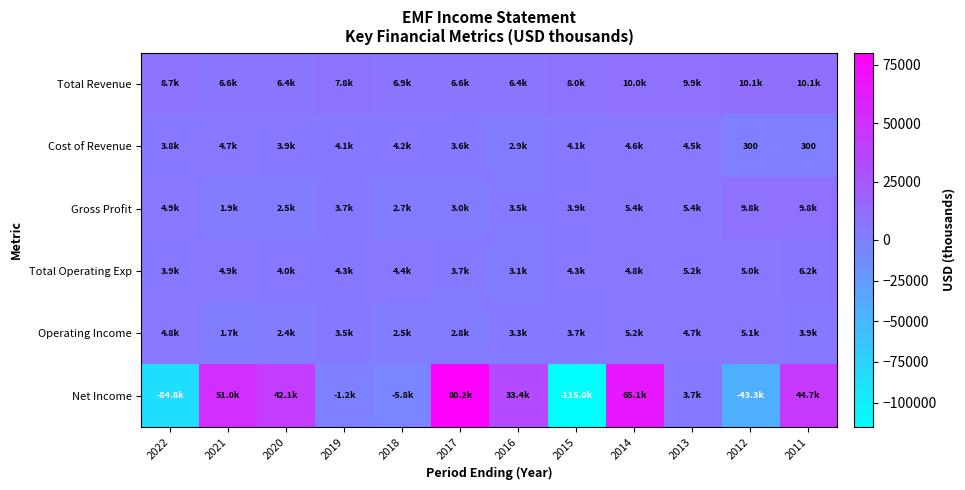

True or false: Cost of Revenue has a value of 110 at 2012.

False